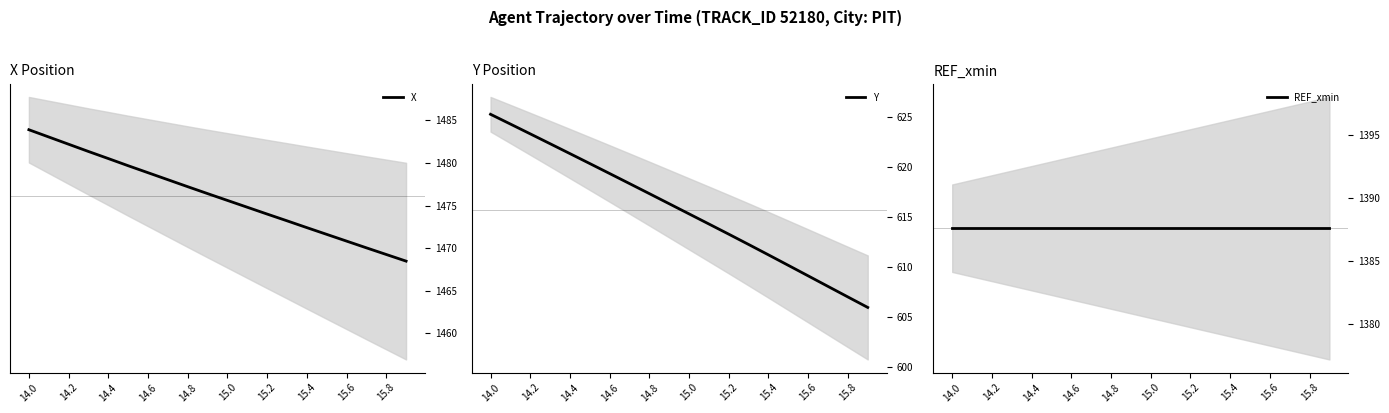

True or false: X has a value of 2113.0 at 14.8.

False